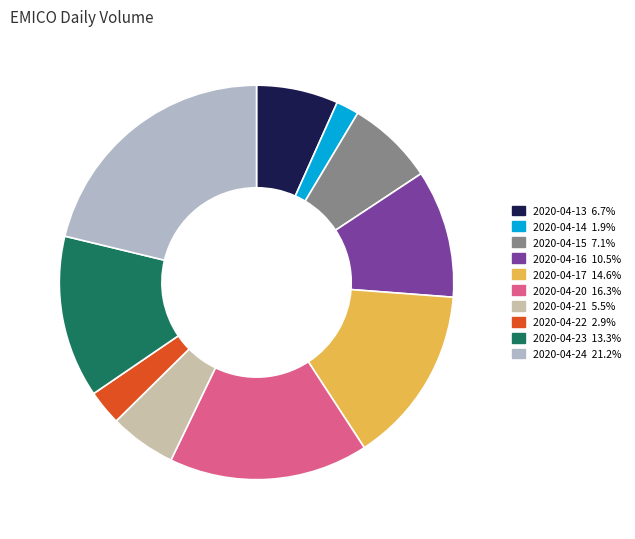

Which slice is the largest?

2020-04-24